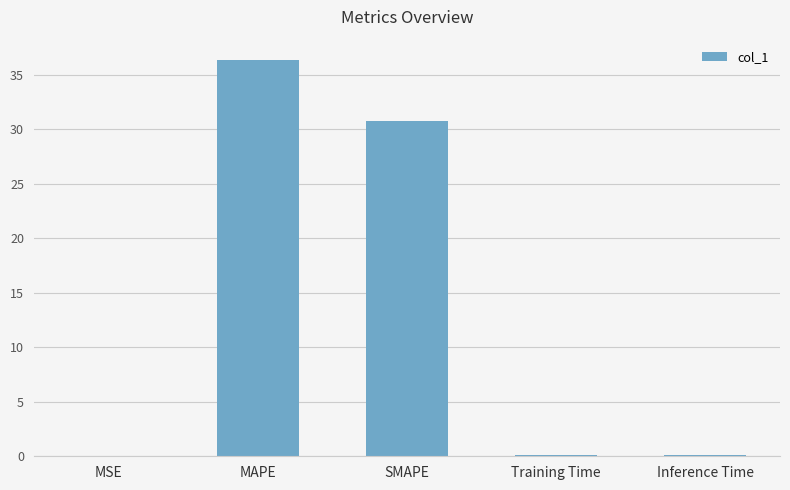

Is it true that the value at SMAPE is 18.7?

False